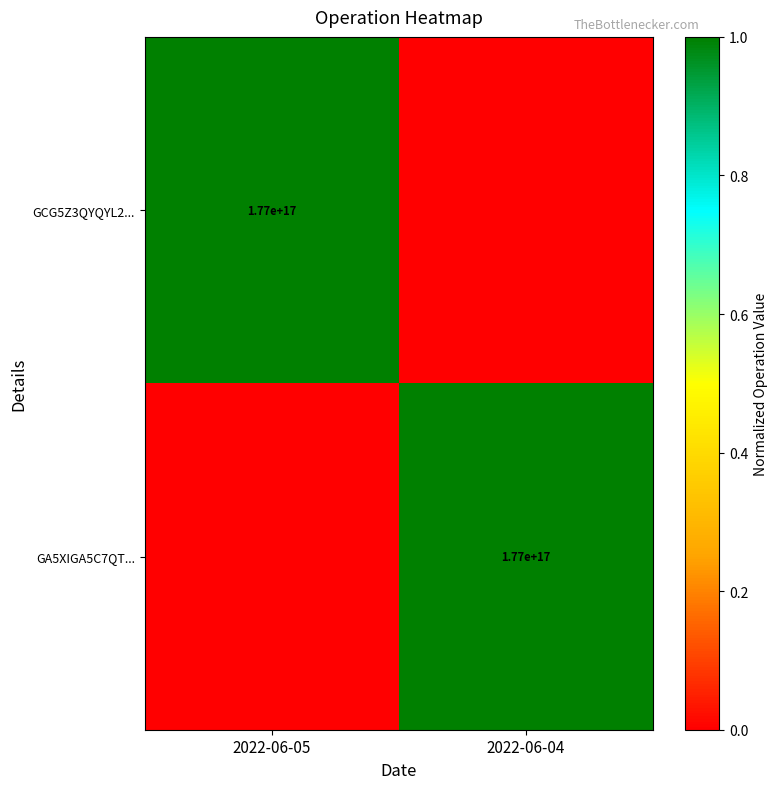

What is the greatest value displayed?

1.0